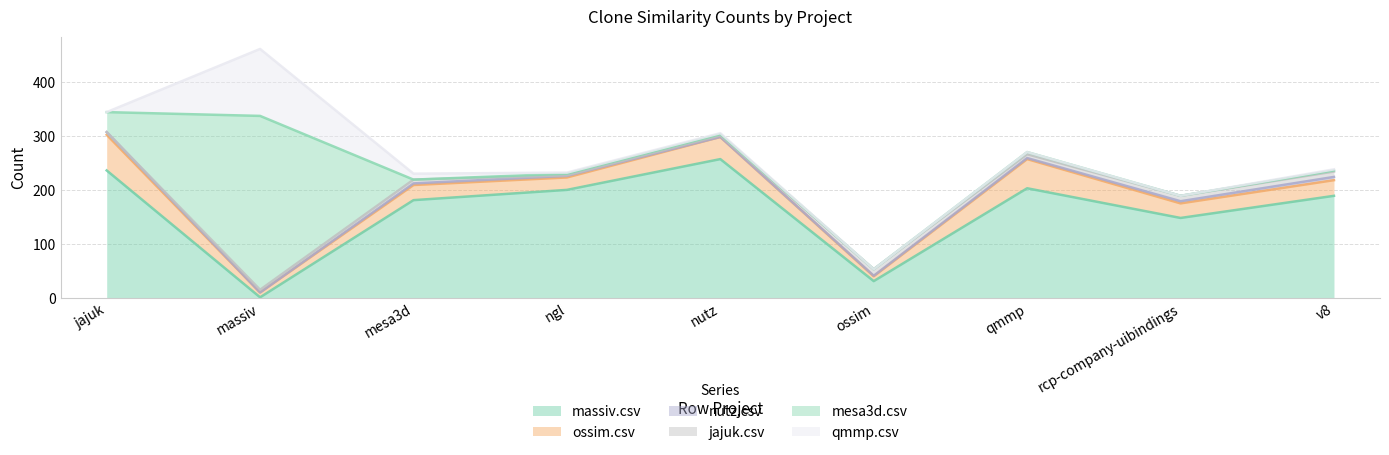

Which series ends up on top after the final intersection of nutz.csv and jajuk.csv?

jajuk.csv